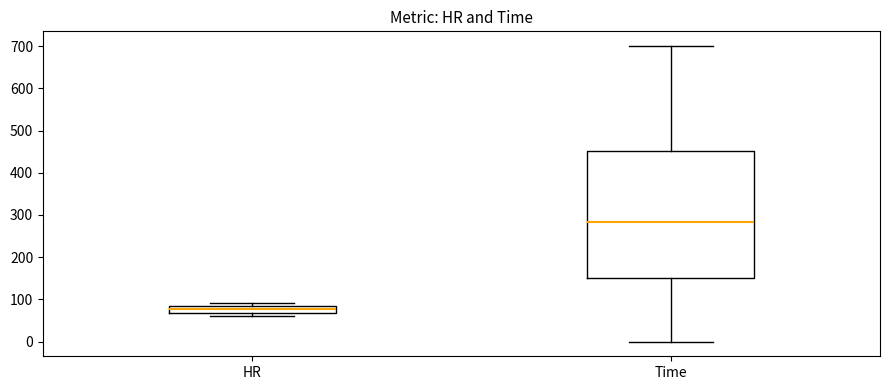

Where is the upper edge of the box for HR on the y-axis? The values are not printed on the chart, so give them approximately, as read against the axis.

90